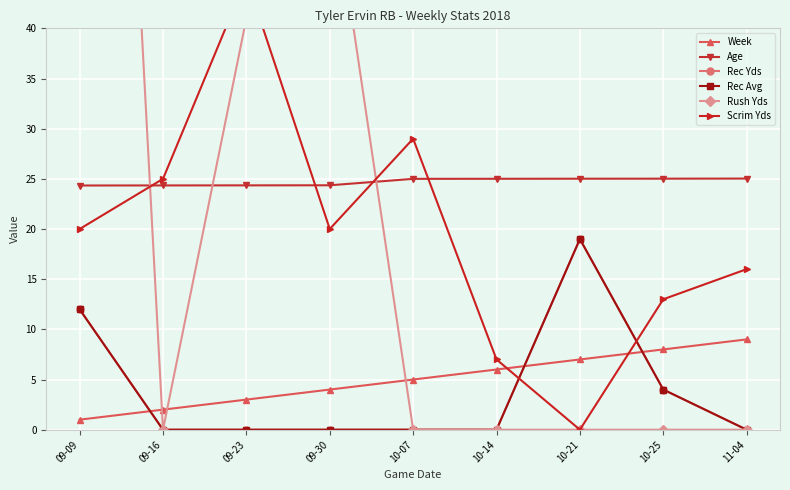

What is the difference between the maximum and second lowest values in the Rec Avg series?

19.0